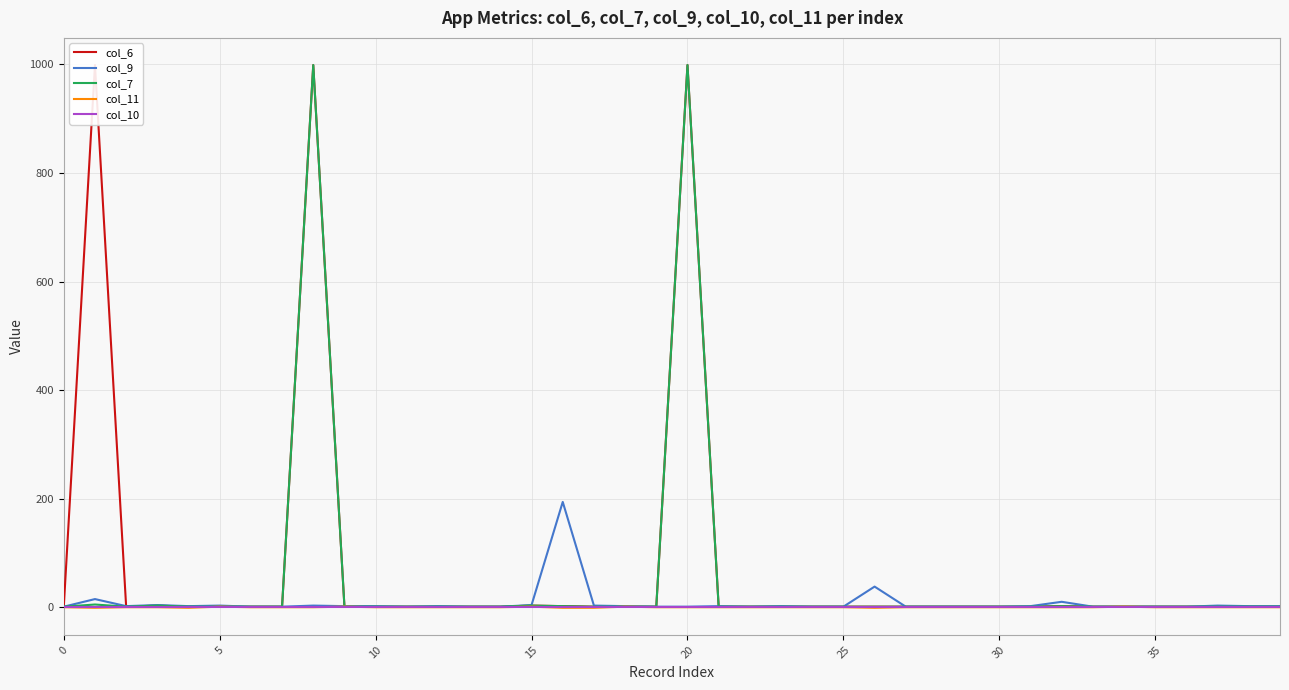

True or false: col_11 and col_9 intersect in this chart.

False